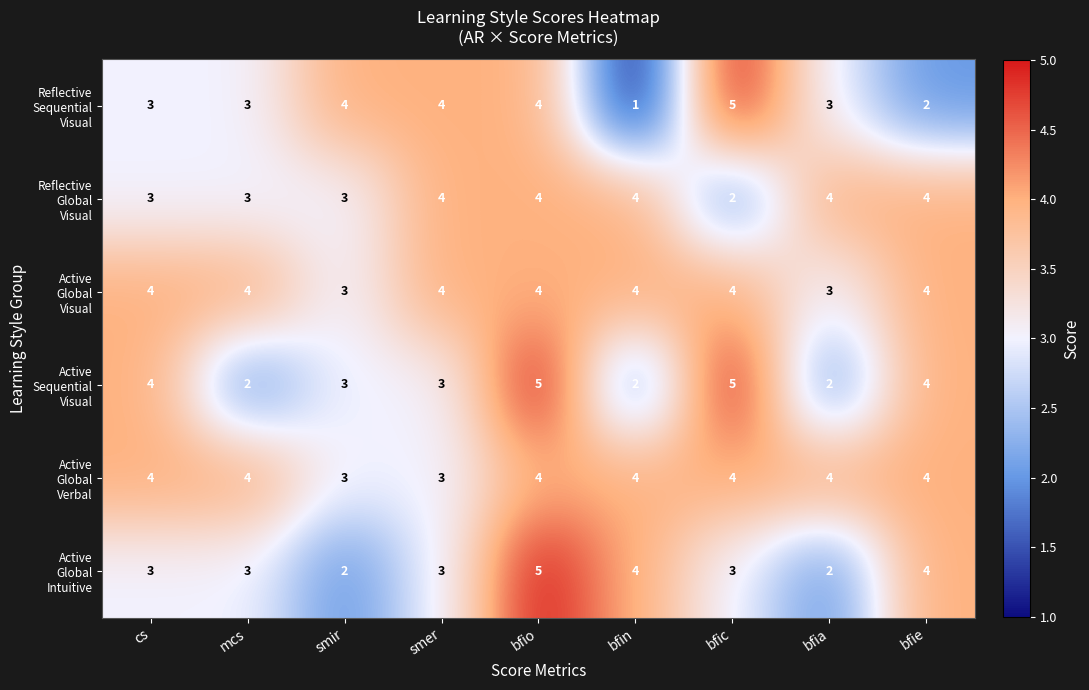

Which label corresponds to the smallest value in the chart?

bfin